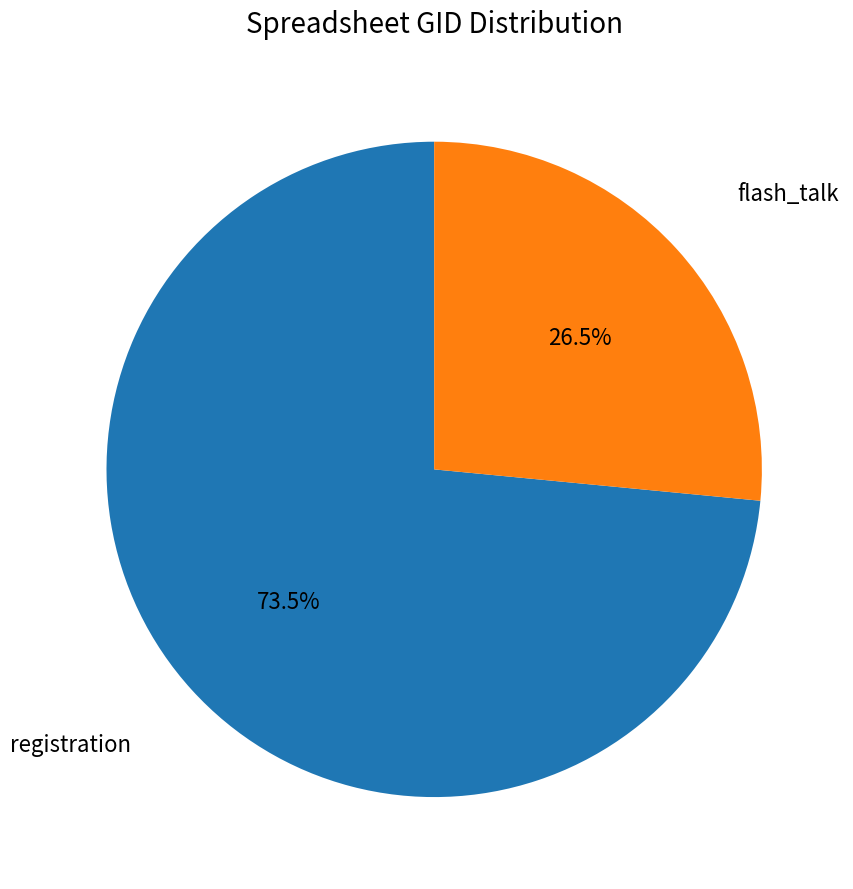

Does any single category account for the majority?

Yes